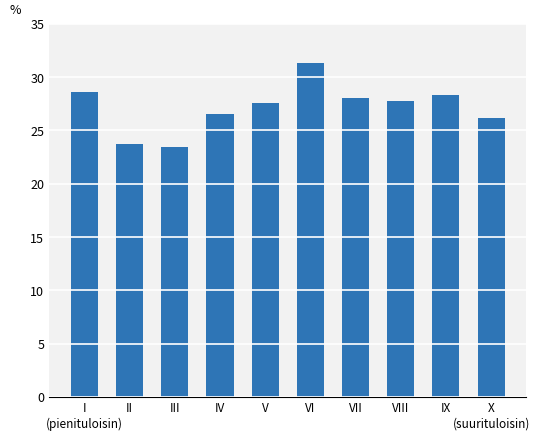

What is the ratio of the value at VI to the value at IX?

1.1